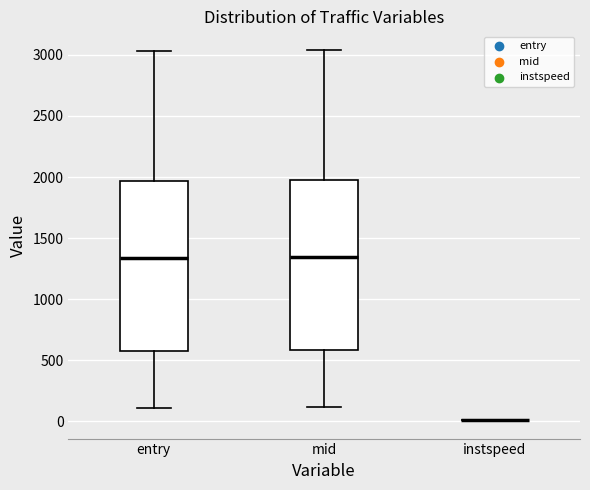

Where does the lower whisker of the box for entry end on the y-axis? The values are not printed on the chart, so give them approximately, as read against the axis.

100